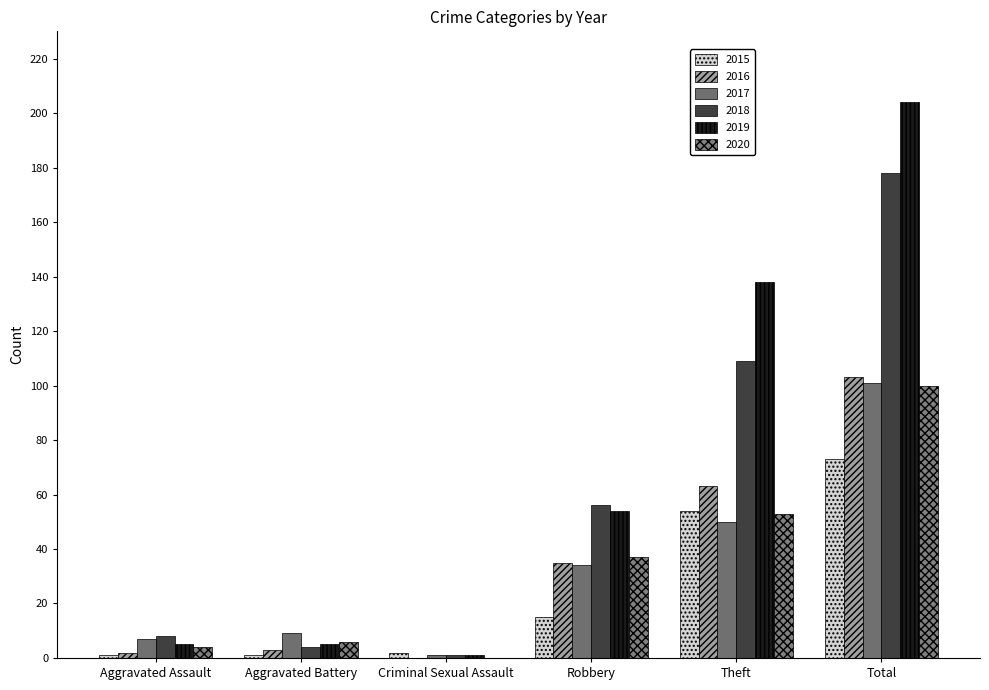

What is the sum of all 2018 values?

356